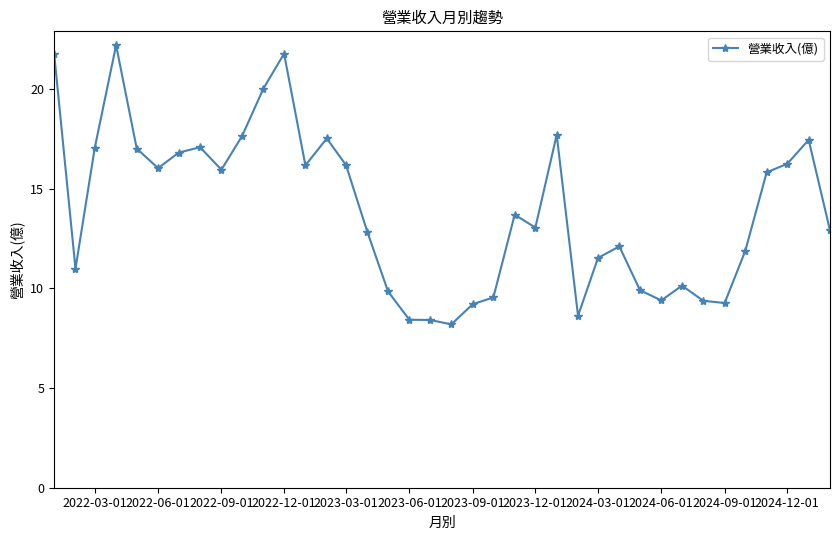

How many lines are shown in the chart?

1